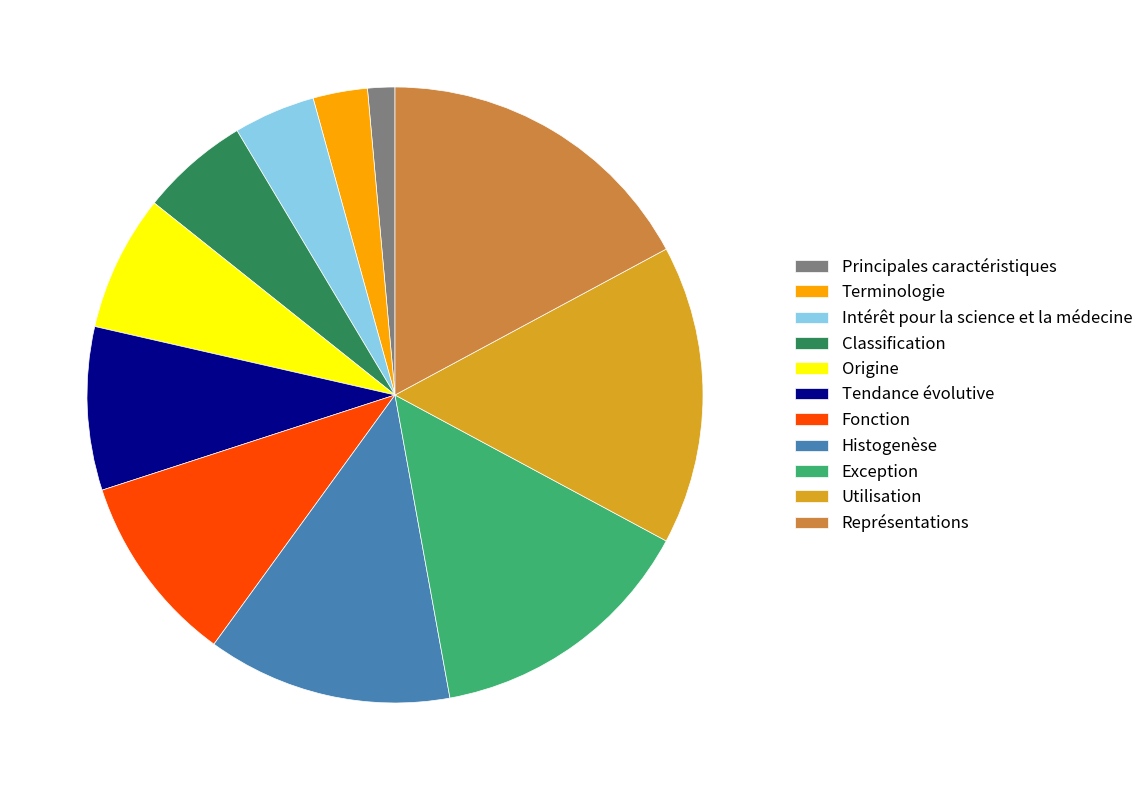

Do Histogenèse and Tendance évolutive together represent more than half of the pie?

No